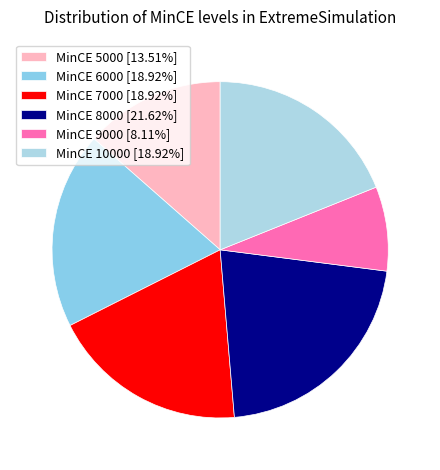

Count the number of slices in the pie.

6